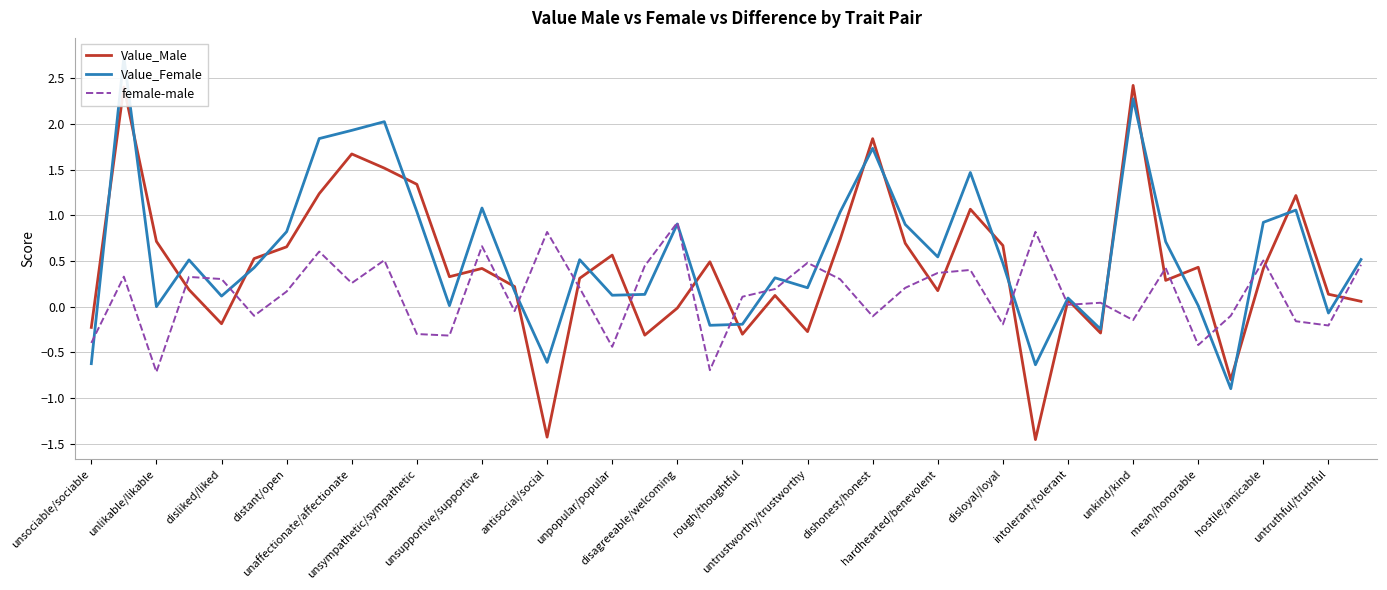

Is the value of Value_Male at 23 greater than the value of Value_Female at 25?

No